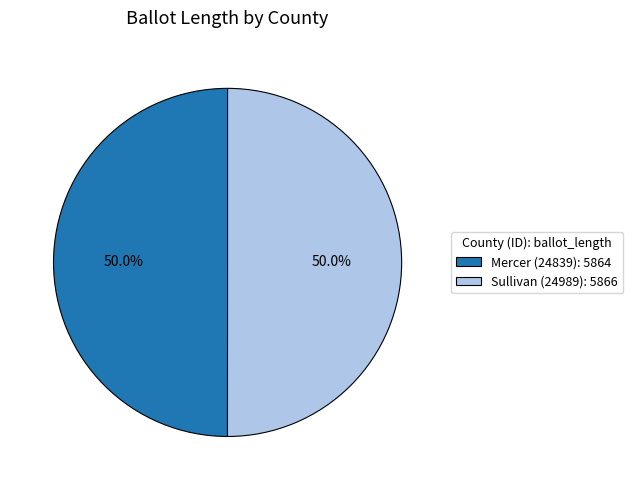

To the nearest percent, what percentage of the pie is Sullivan (24989)?

50%